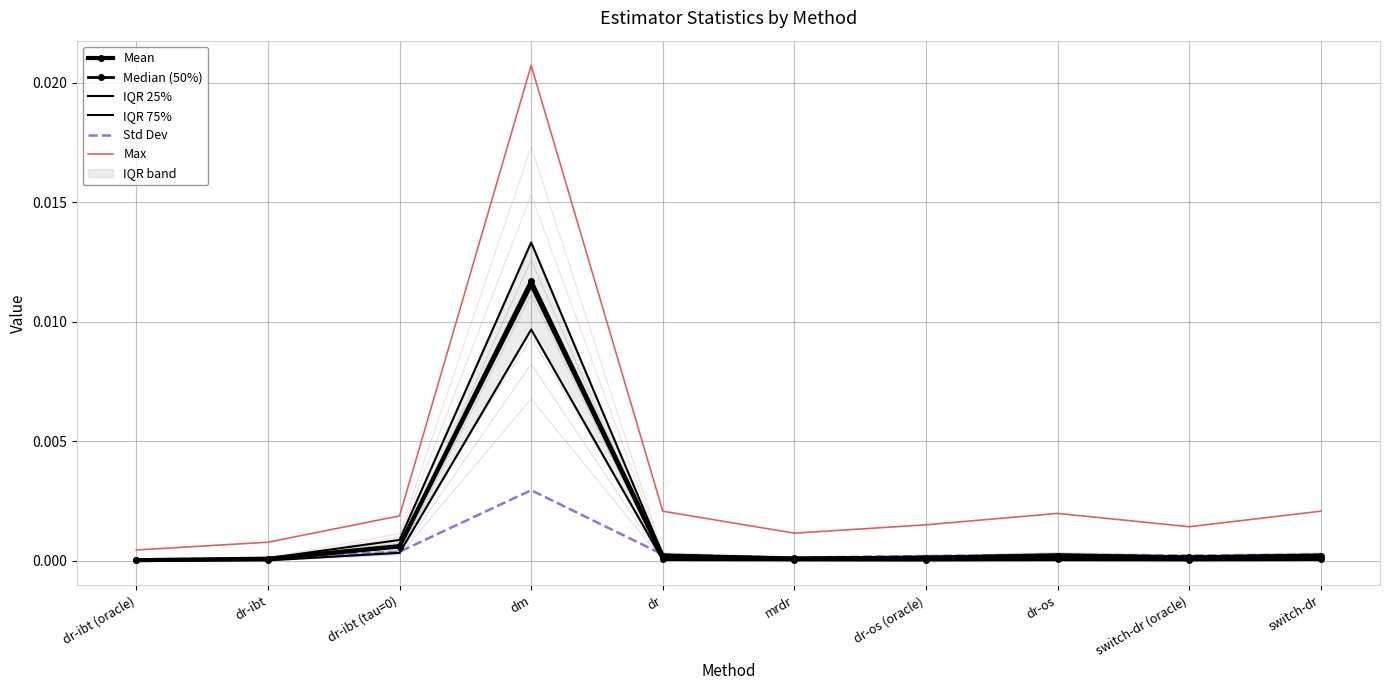

Which series has the largest total across all categories?

Max